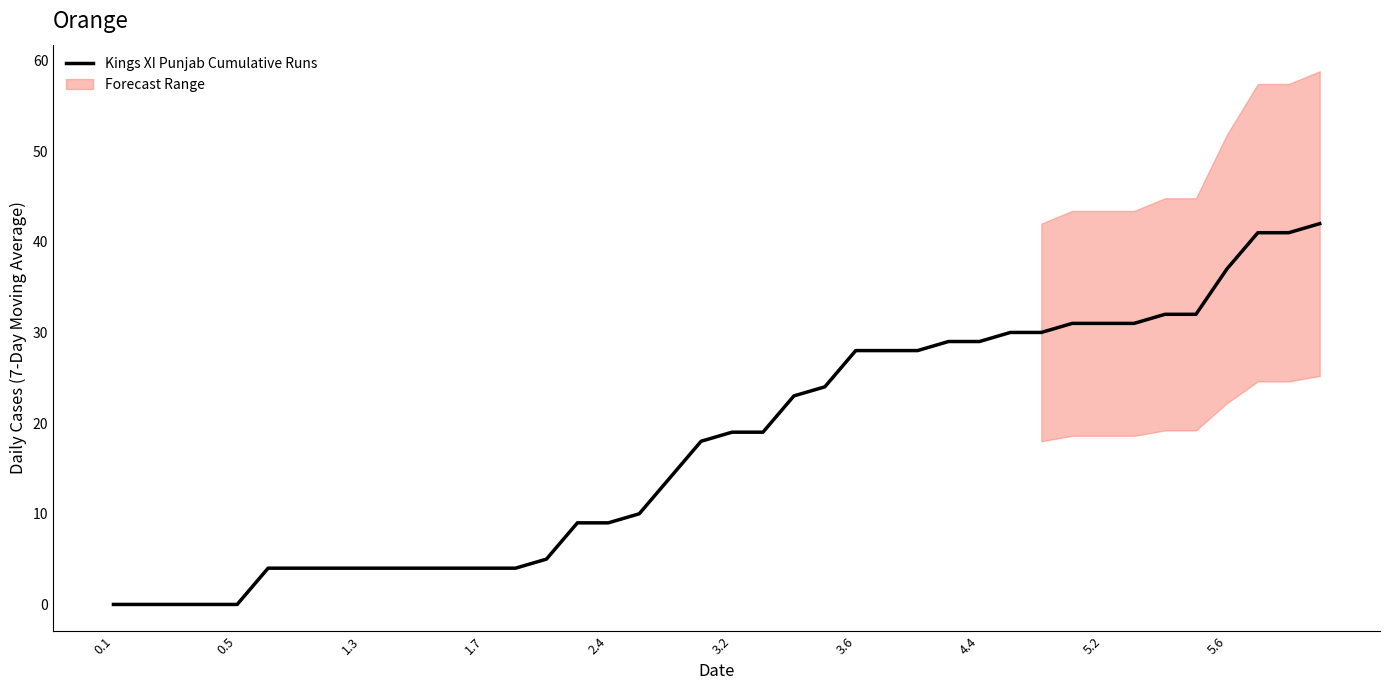

Reading left to right, extract all data points from this chart.

0	0	0	0	0	4	4	4	4	4	4	4	4	4	5	9	9	10	14	18	19	19	23	24	28	28	28	29	29	30	30	31	31	31	32	32	37	41	41	42